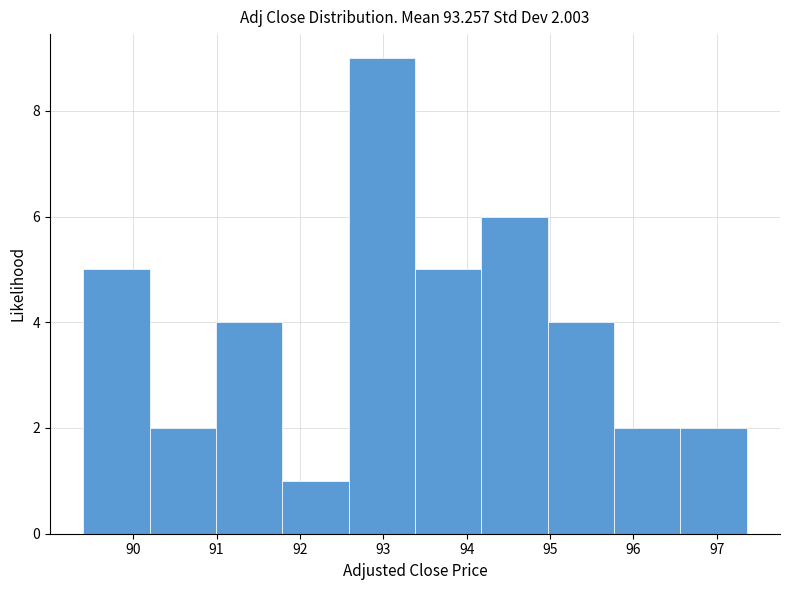

Over which range of the x-axis is the bar tallest?

92.6 to 93.4